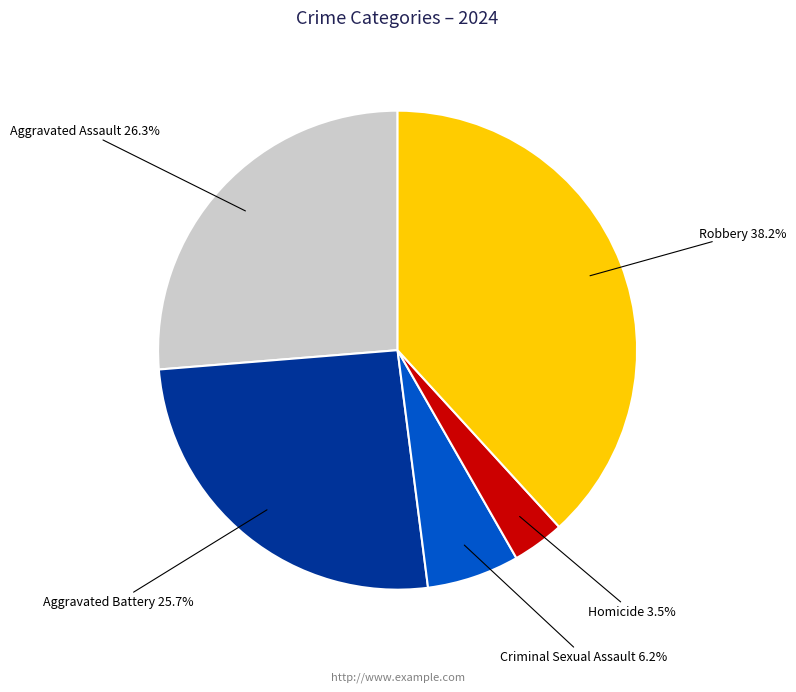

Is it true that Aggravated Assault is 17% of the pie?

False